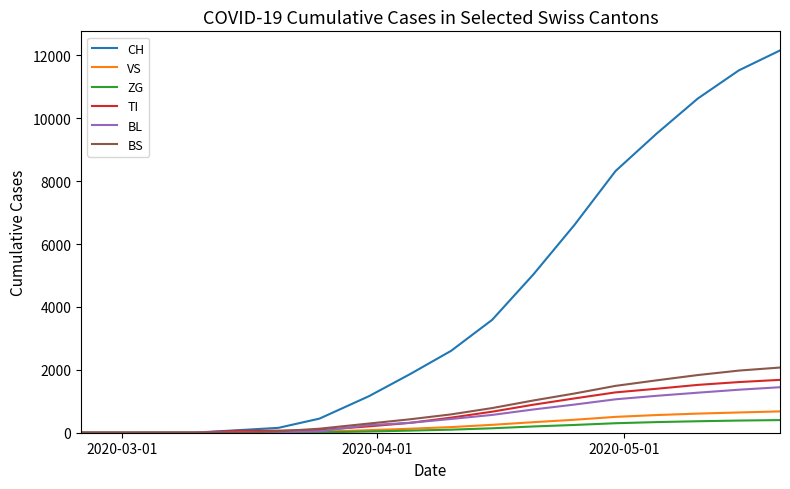

What is the difference between the second highest and minimum values in the TI series?

1611